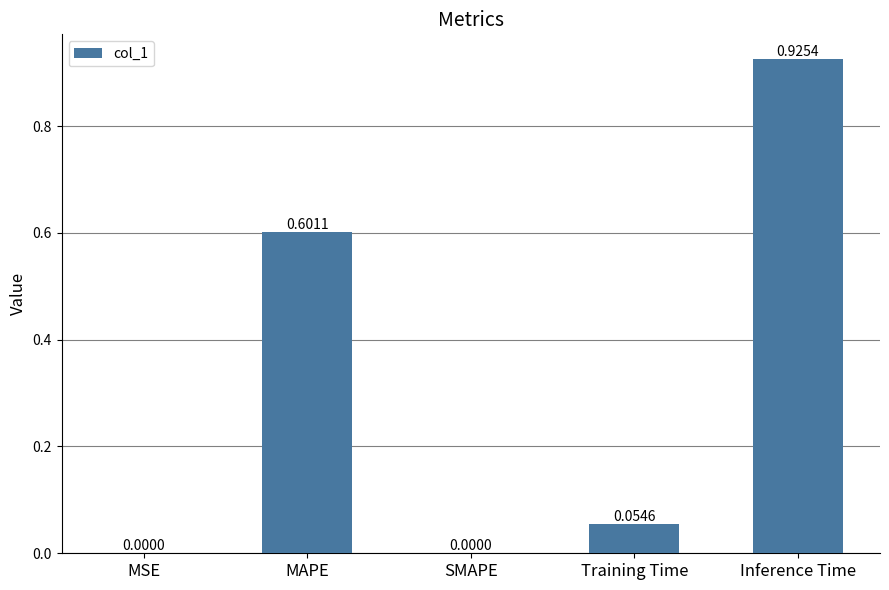

How many values are above zero?

4